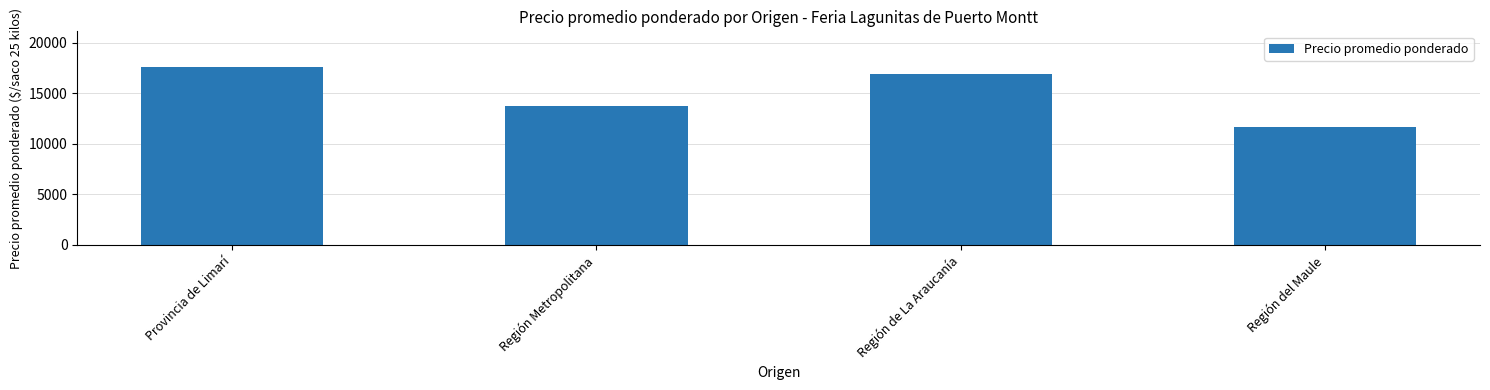

Which label corresponds to the largest value in the chart?

Provincia de Limarí